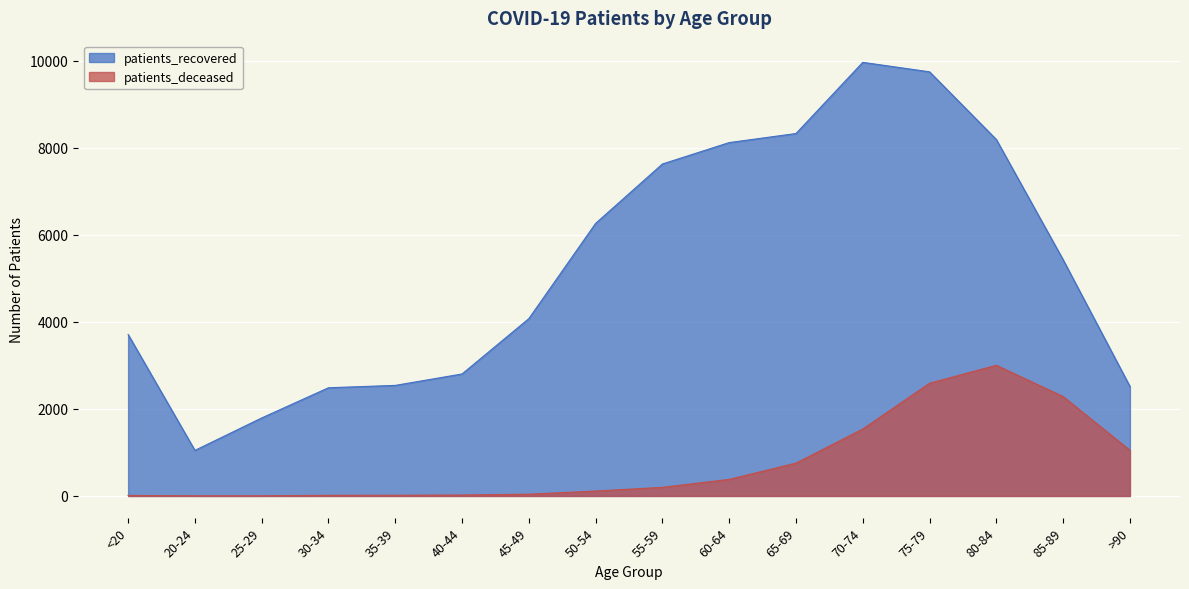

Where is patients_deceased nearest to the value 1503?

70-74